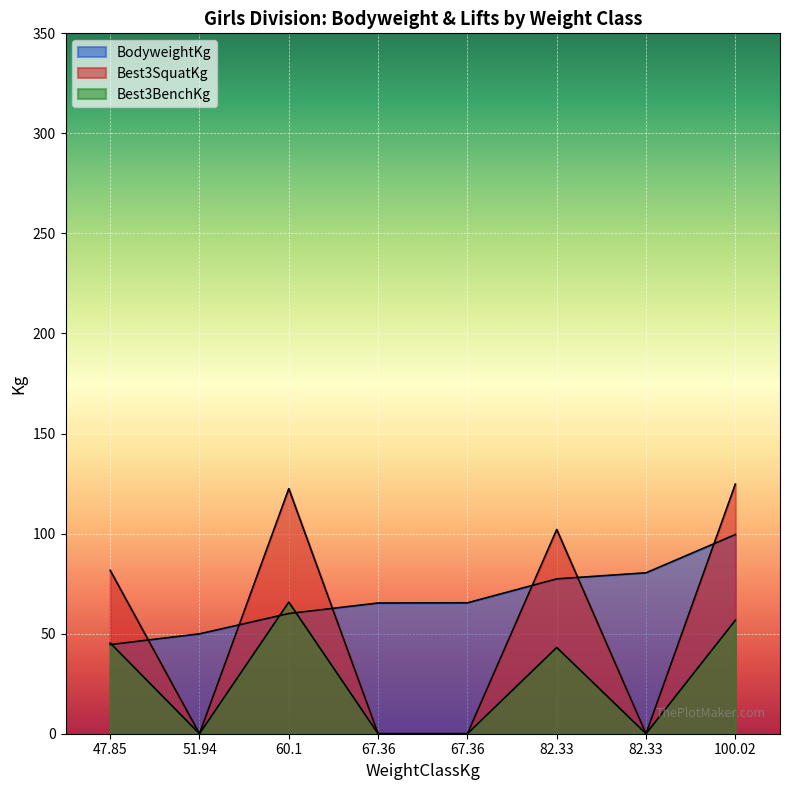

How many data points does each series have?

8